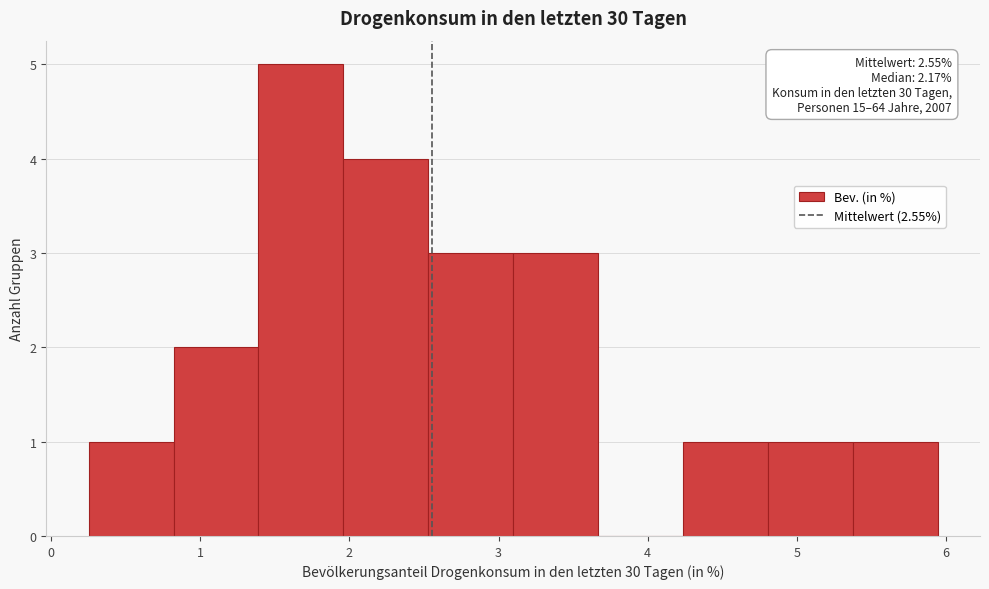

Over which range of the x-axis is the bar tallest?

1.4 to 2.0